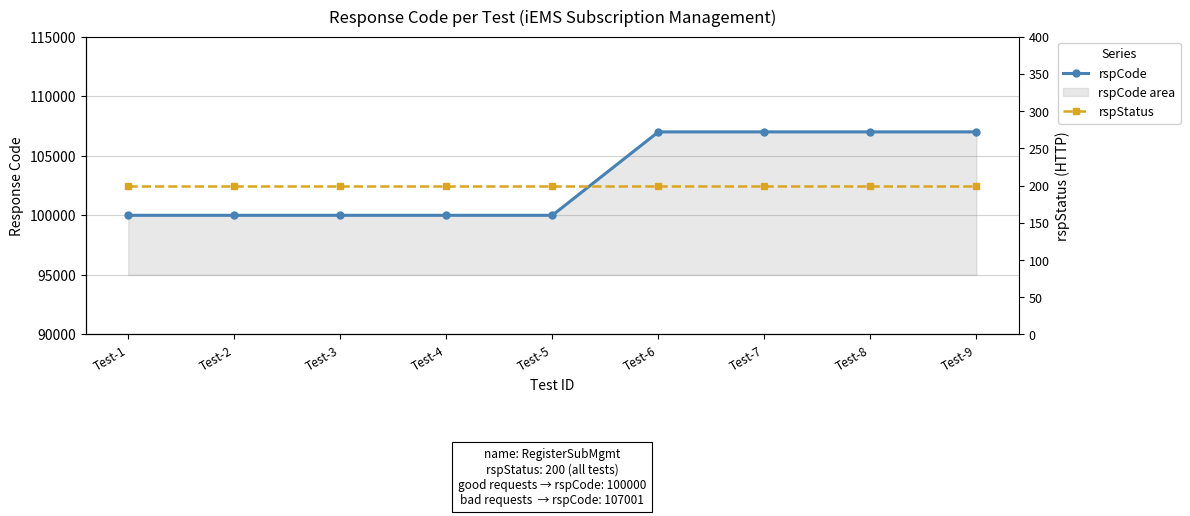

True or false: rspCode has more than 0 interior local peaks.

False